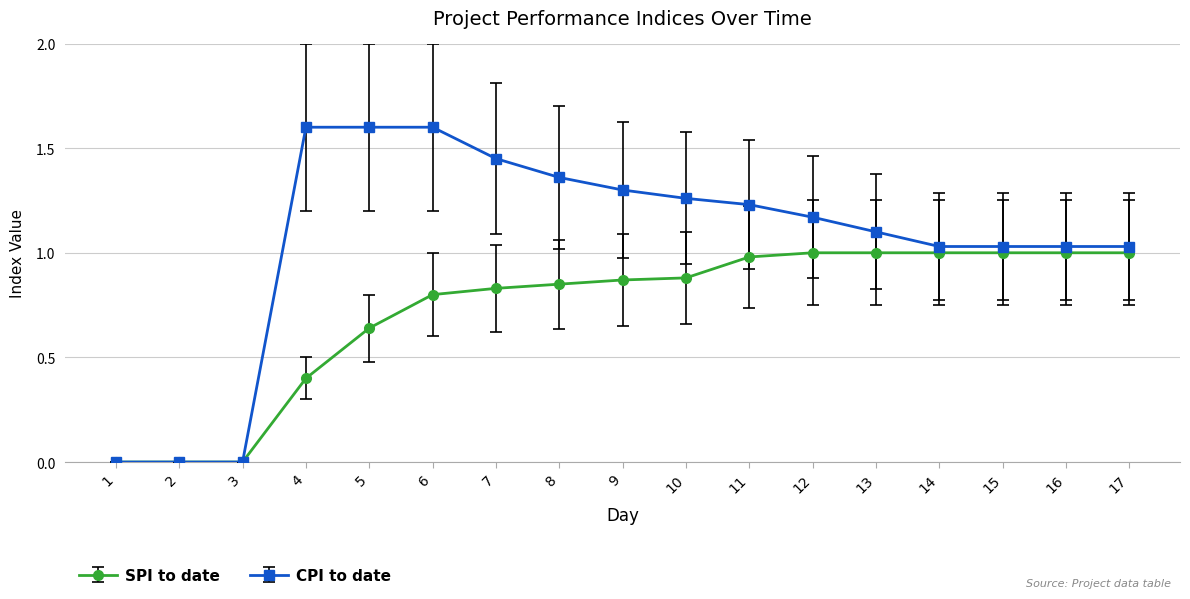

What is the sum of the SPI to date values at 16 and 5?

1.6